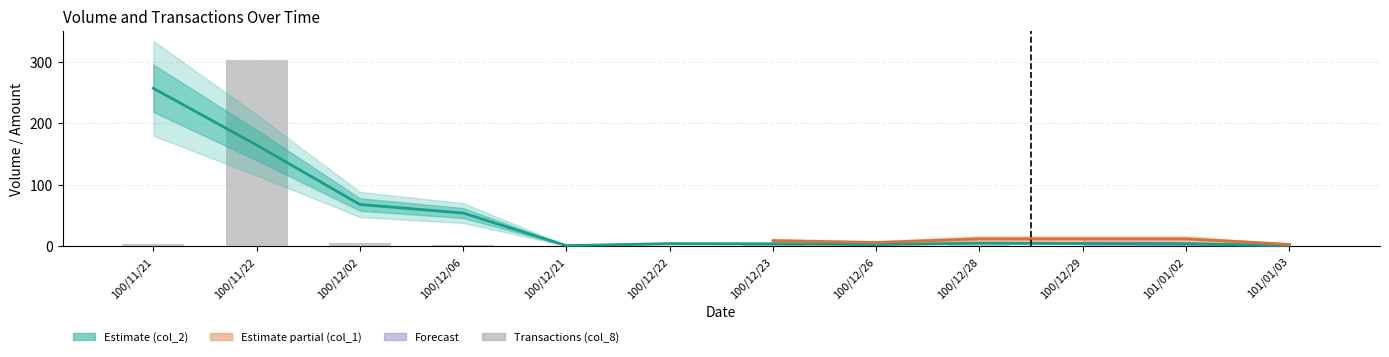

Rank the categories by col_2 value from highest to lowest.

100/11/21, 100/11/22, 100/12/02, 100/12/06, 100/12/28, 100/12/29, 100/12/22, 101/01/02, 100/12/23, 100/12/26, 101/01/03, 100/12/21